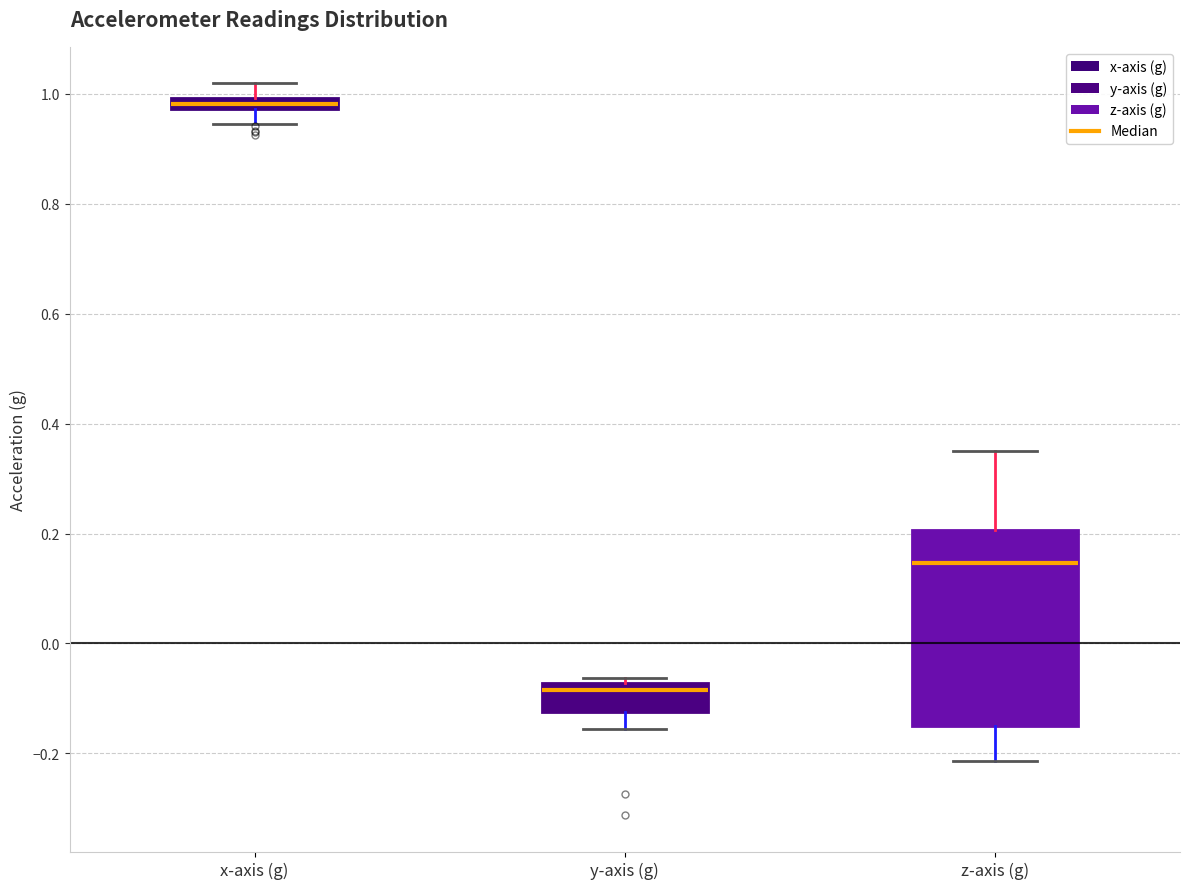

Which box's median line is the lowest?

y-axis (g)